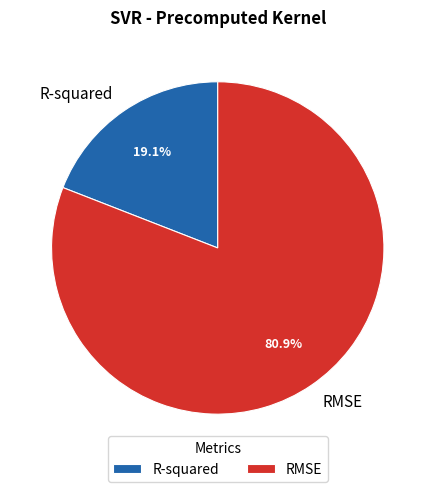

Which slice is the largest?

RMSE